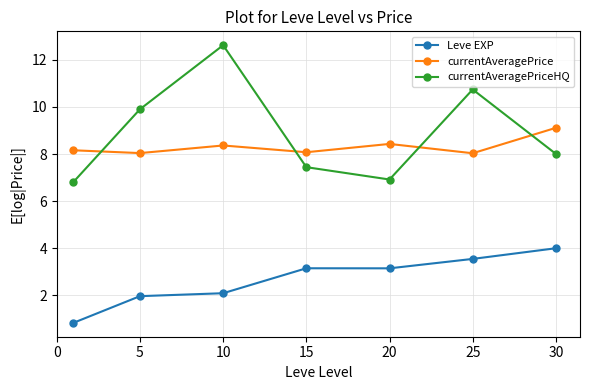

Does the chart display data point markers on the line(s)?

Yes